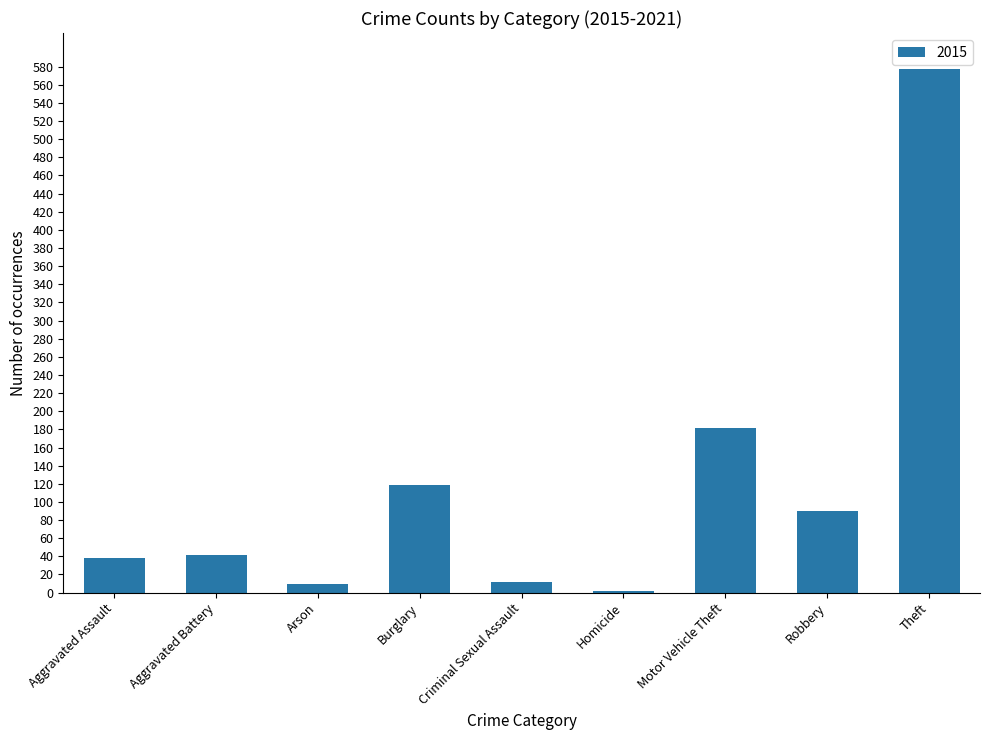

Which has a higher value, Motor Vehicle Theft or Criminal Sexual Assault?

Motor Vehicle Theft